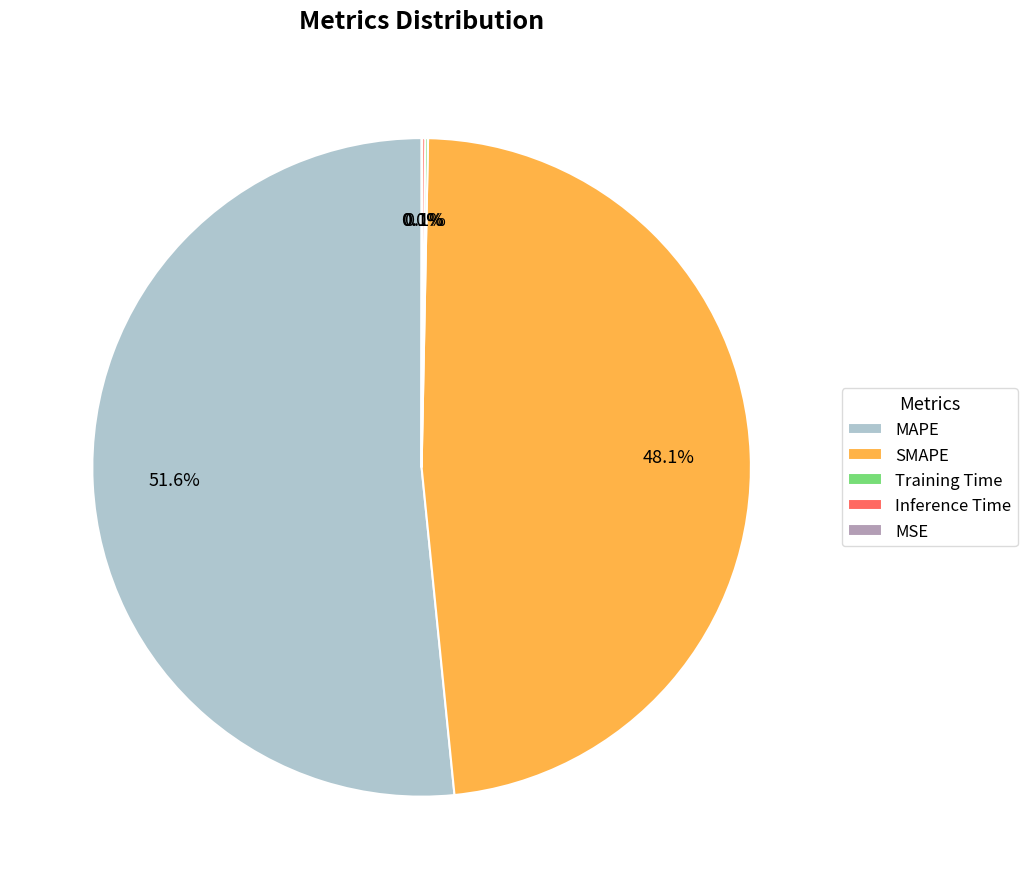

Does MAPE represent more than half of the total?

Yes